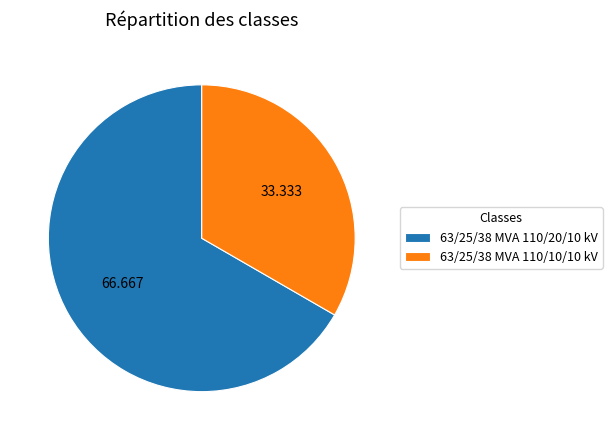

Is the sum of 63/25/38 MVA 110/10/10 kV and 63/25/38 MVA 110/20/10 kV greater than half?

Yes